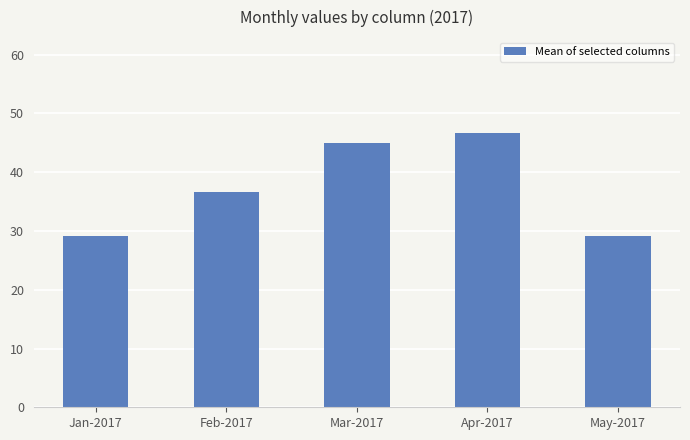

What is the change in value from Jan-2017 to Apr-2017?

+17.5